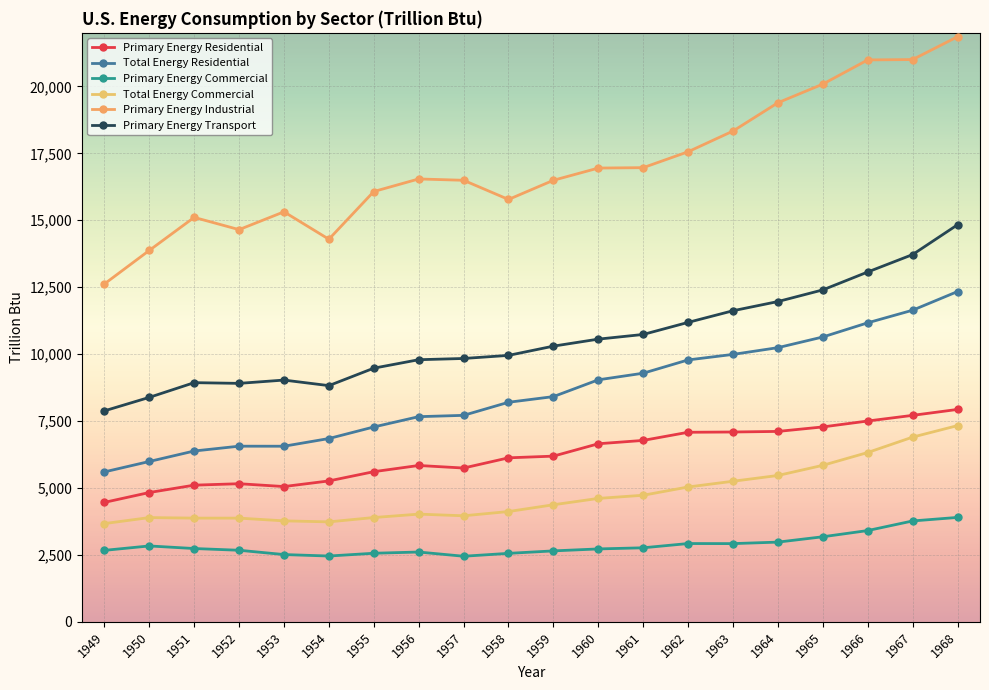

How many data points in Primary Energy Commercial are less than 2737?

10